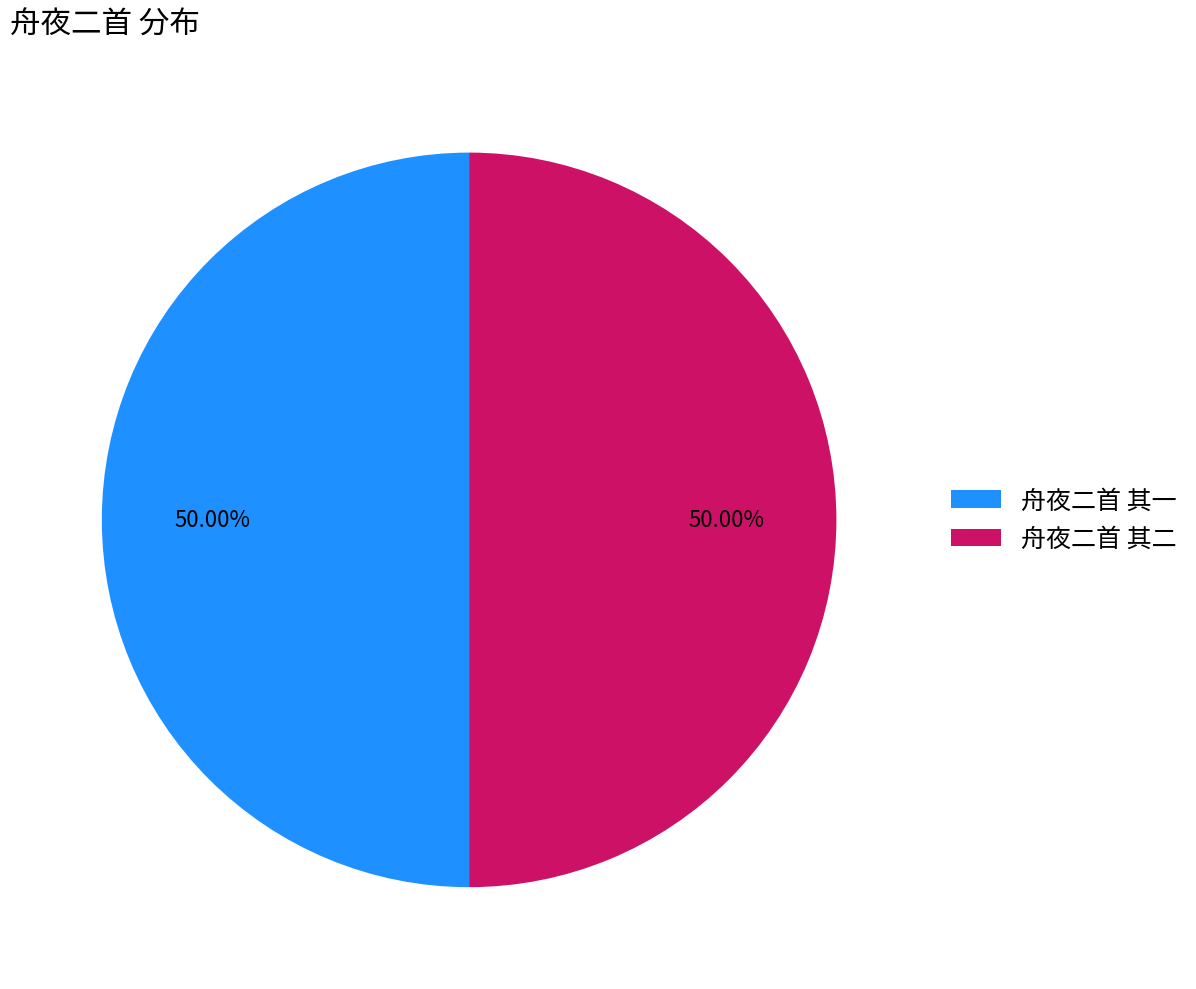

Is it true that 舟夜二首 其一 is 43% of the pie?

False